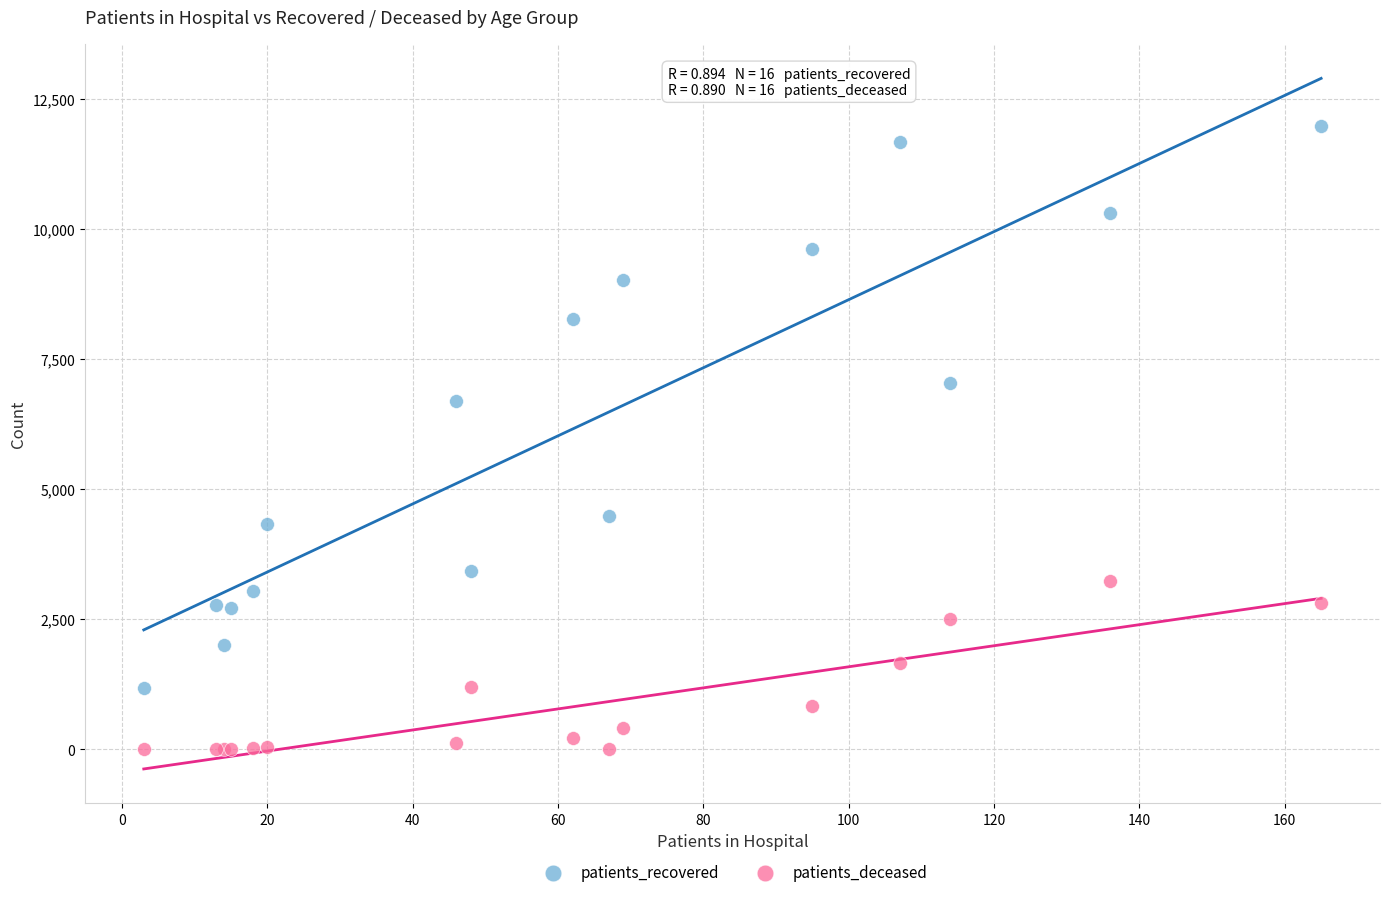

Which series has the largest Y range (max minus min)?

patients_recovered